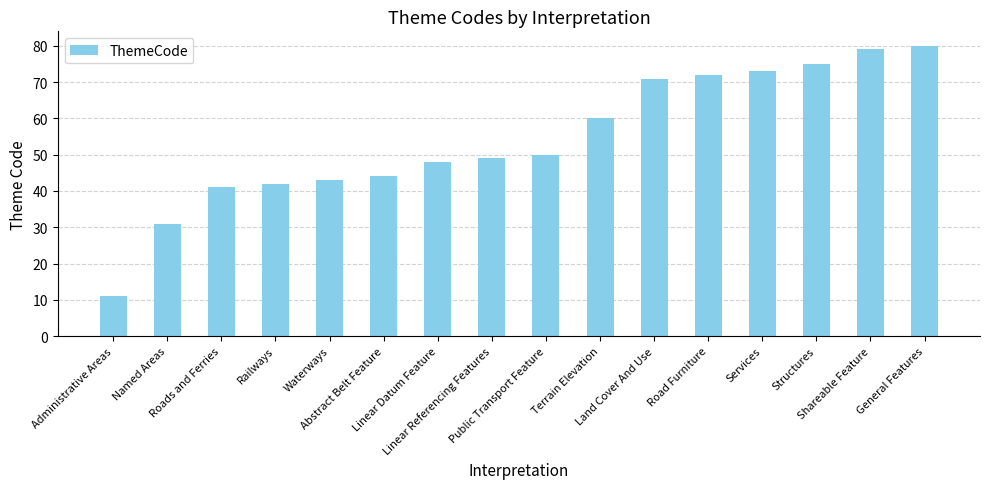

How many distinct data groups are displayed?

1